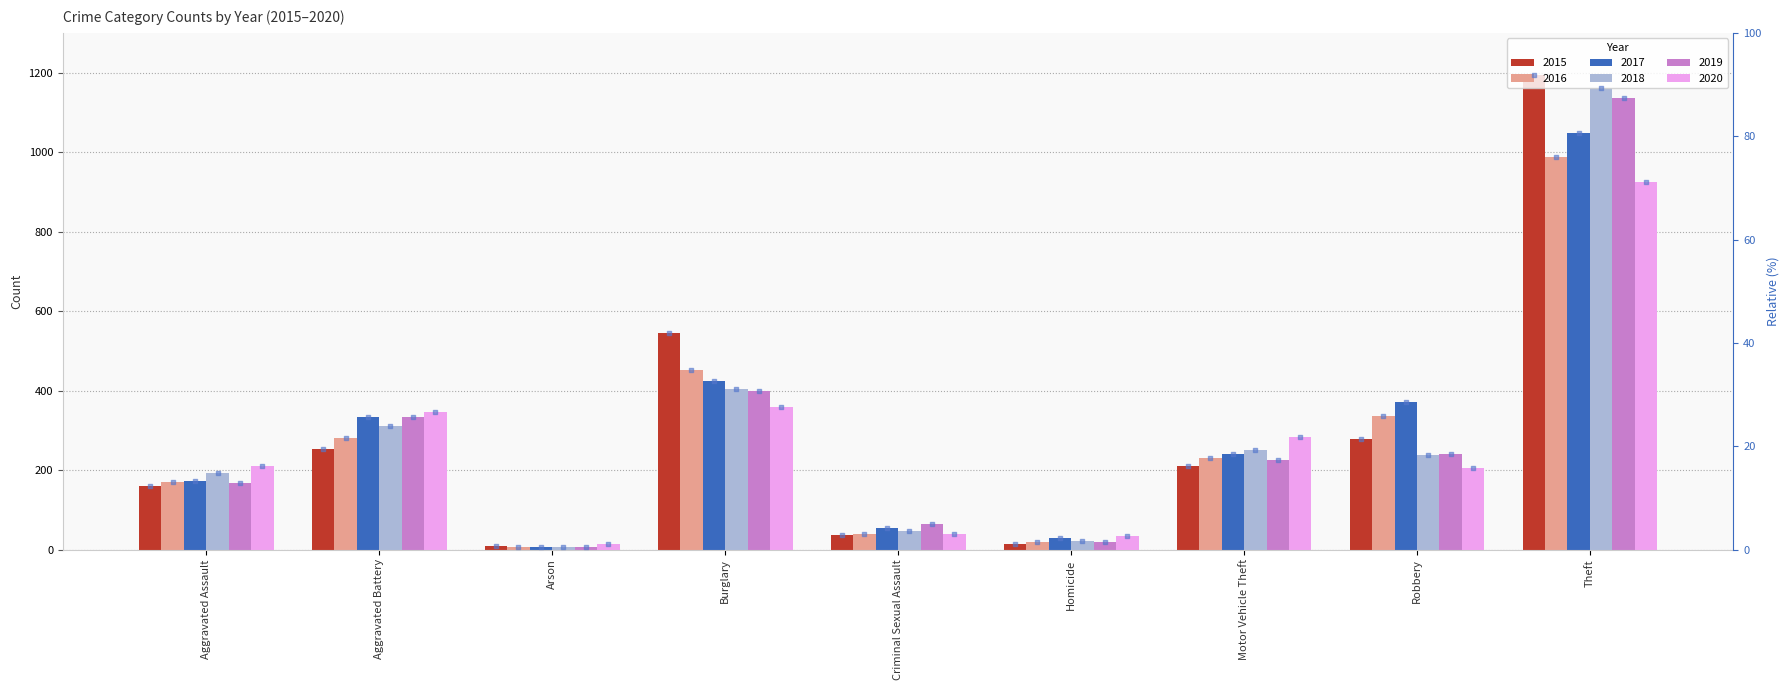

Is the value of 2016 at Aggravated Assault greater than the value of 2017 at Homicide?

Yes